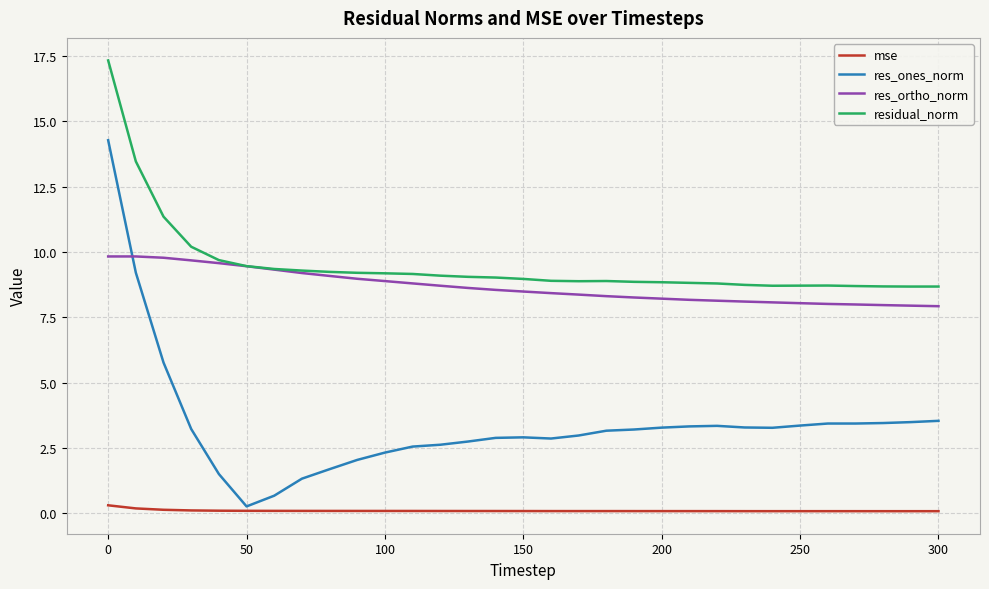

Is this an area chart (filled region under the line)?

No